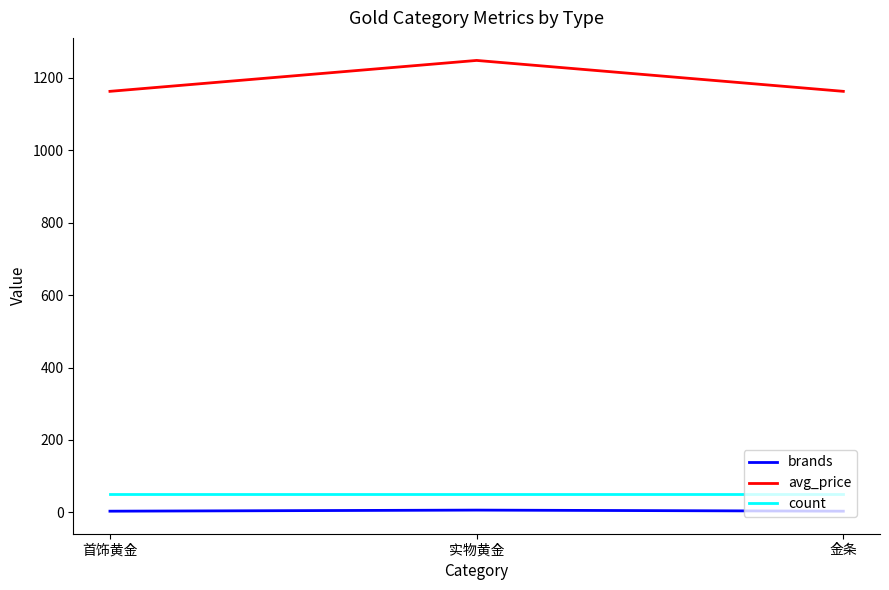

True or false: avg_price has a value of 647.2 at 金条.

False